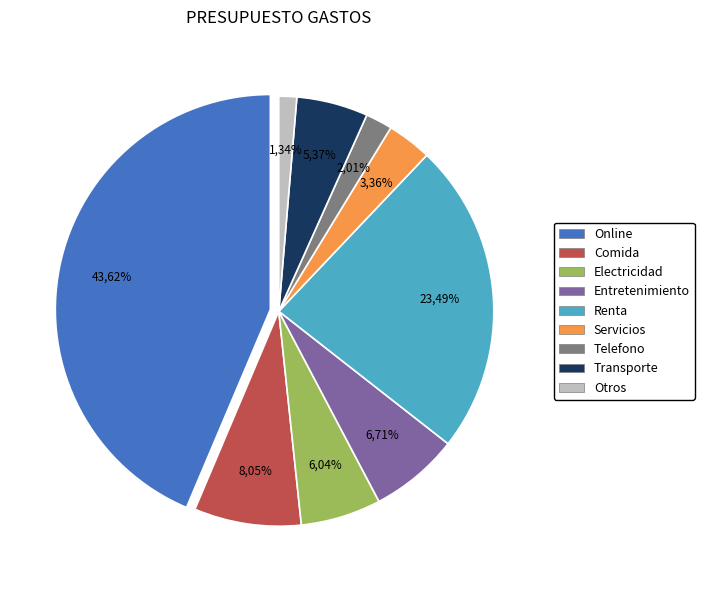

Which category has the smallest portion of the pie?

Otros